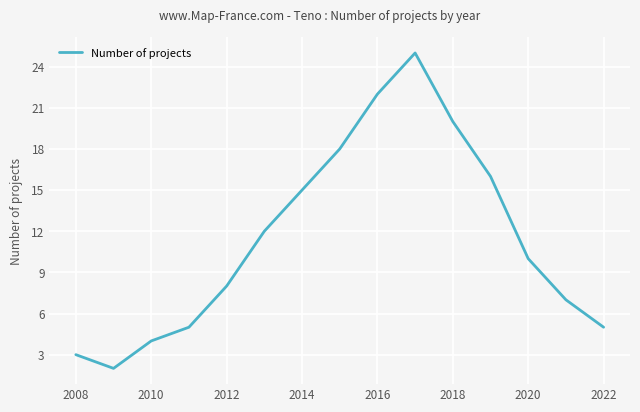

Reading right to left, what are all the values shown in this chart?

5	7	10	16	20	25	22	18	15	12	8	5	4	2	3